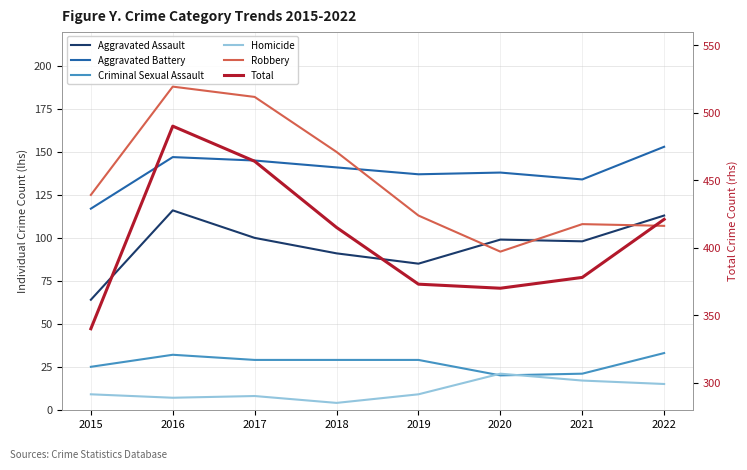

How many data points in Total are less than 415?

4